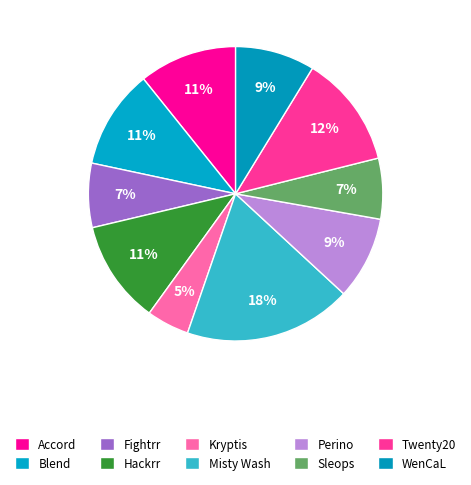

How many segments does this pie chart have?

10